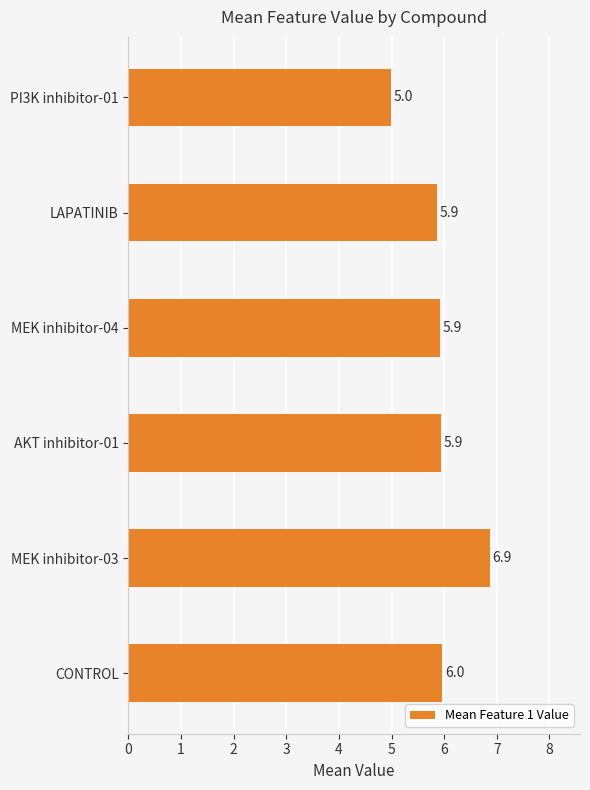

Which label corresponds to the largest value in the chart?

MEK inhibitor-03